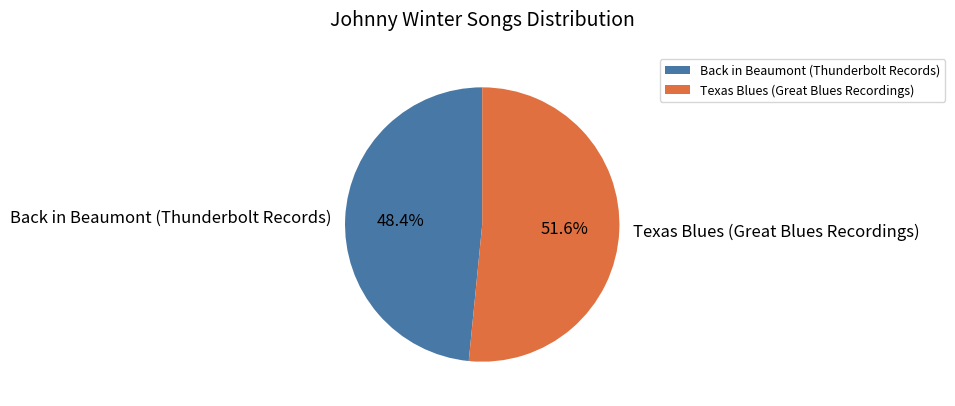

What is the largest slice in the pie chart?

Texas Blues (Great Blues Recordings)